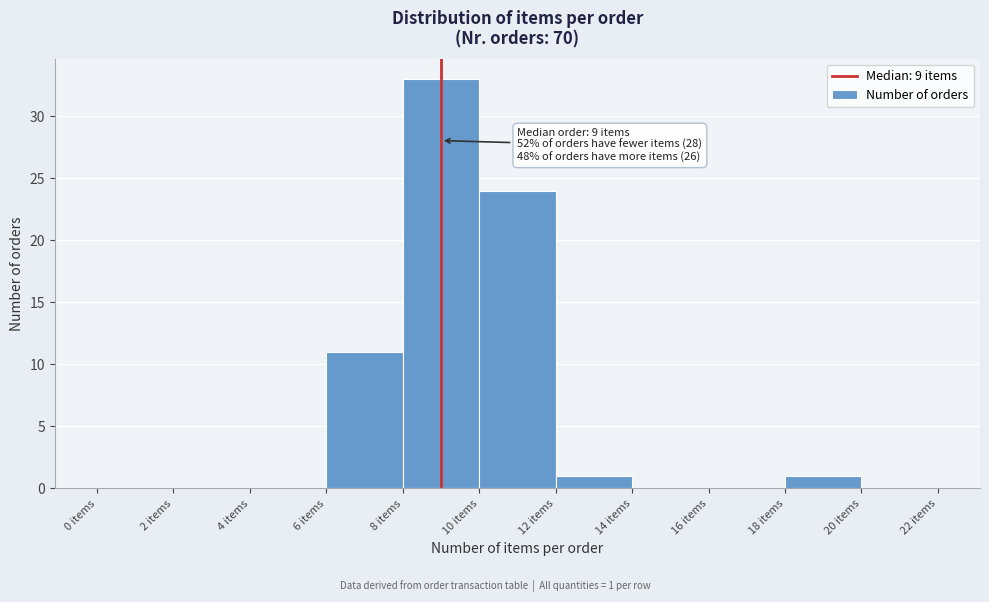

Which range on the x-axis has the tallest bar?

8 to 10